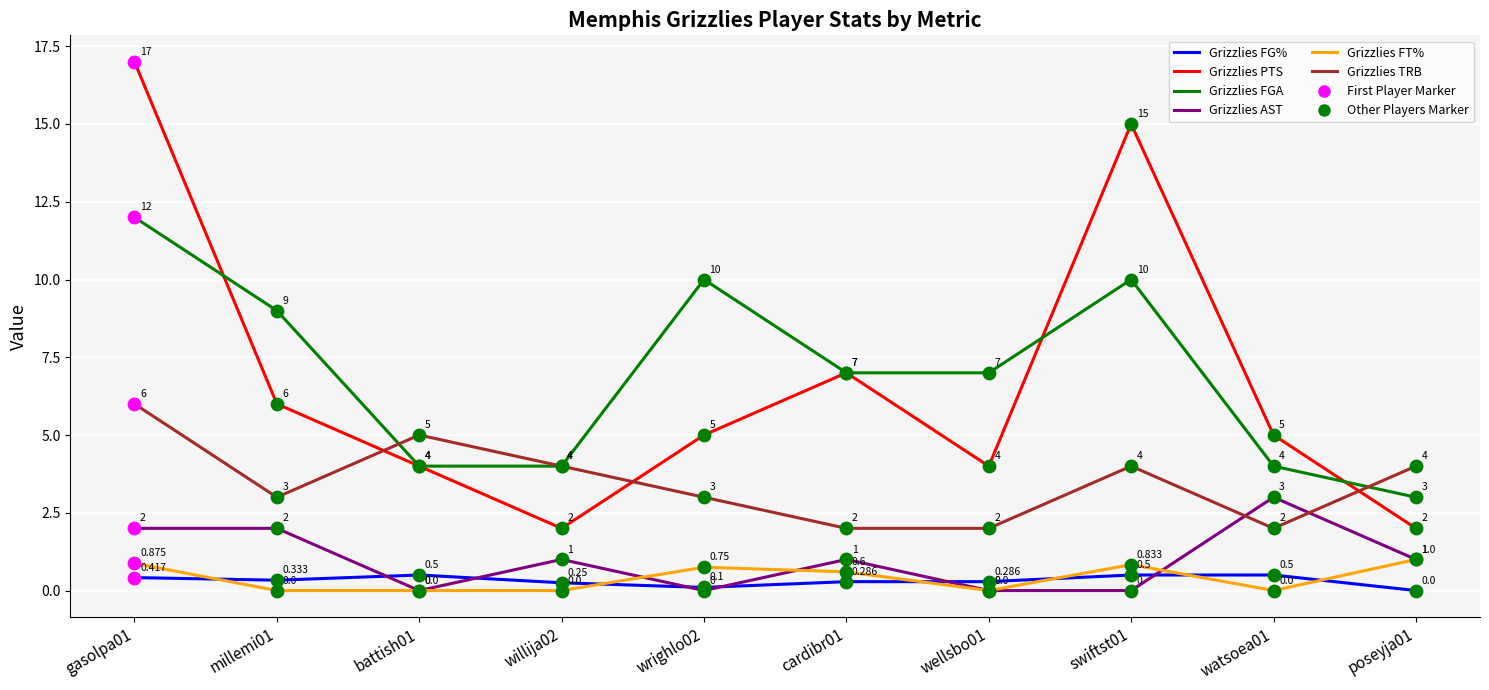

Is the value of Grizzlies FGA at wrighlo02 greater than the value of Grizzlies TRB at wrighlo02?

Yes